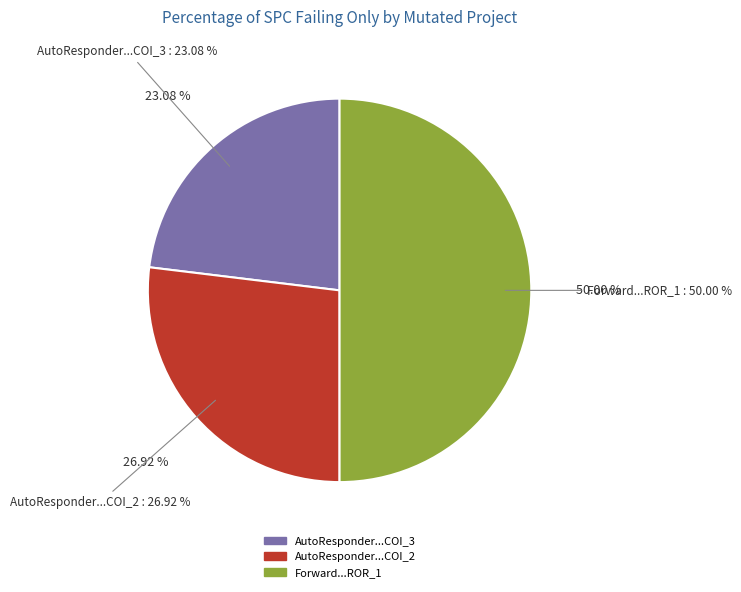

How many segments does this pie chart have?

3